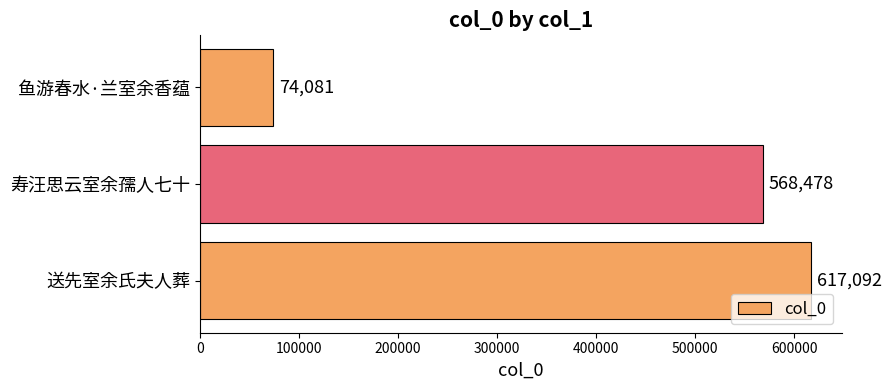

Rank the categories by value from highest to lowest.

送先室余氏夫人葬, 寿汪思云室余孺人七十, 鱼游春水·兰室余香蕴